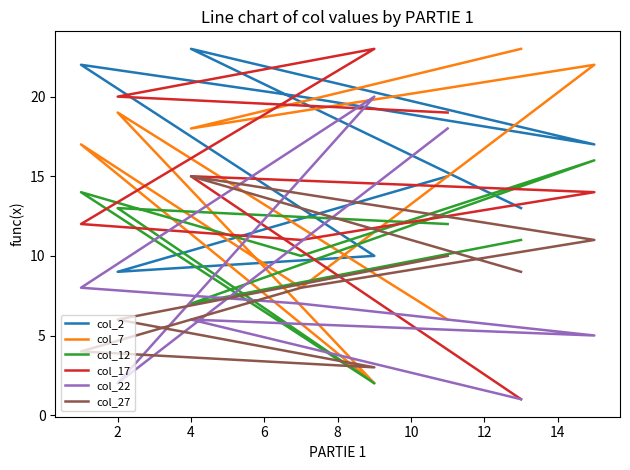

What are all the series names shown in the legend?

col_2, col_7, col_12, col_17, col_22, col_27